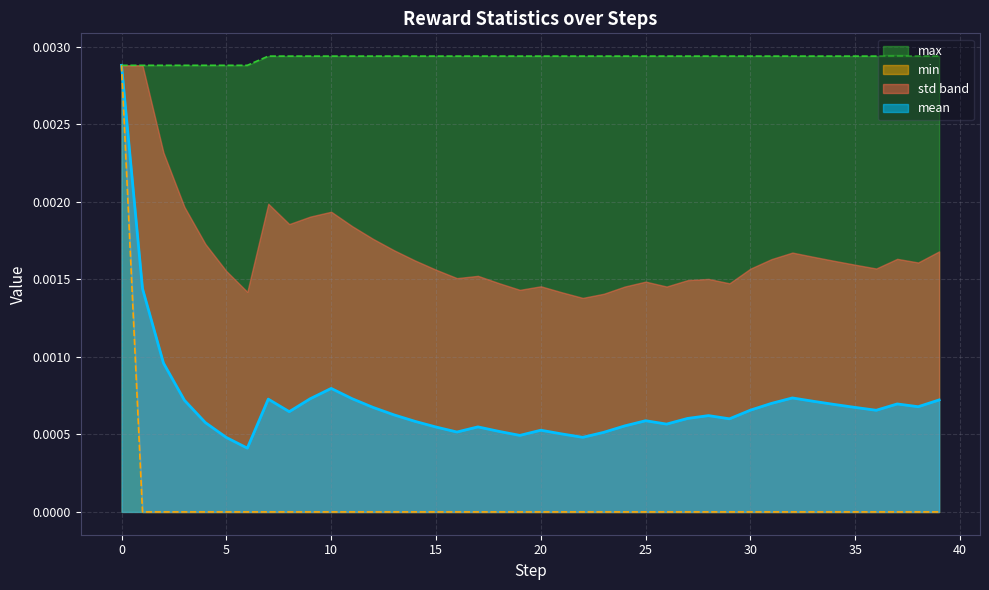

Rank the series at 11 from highest to lowest value.

max, mean, min